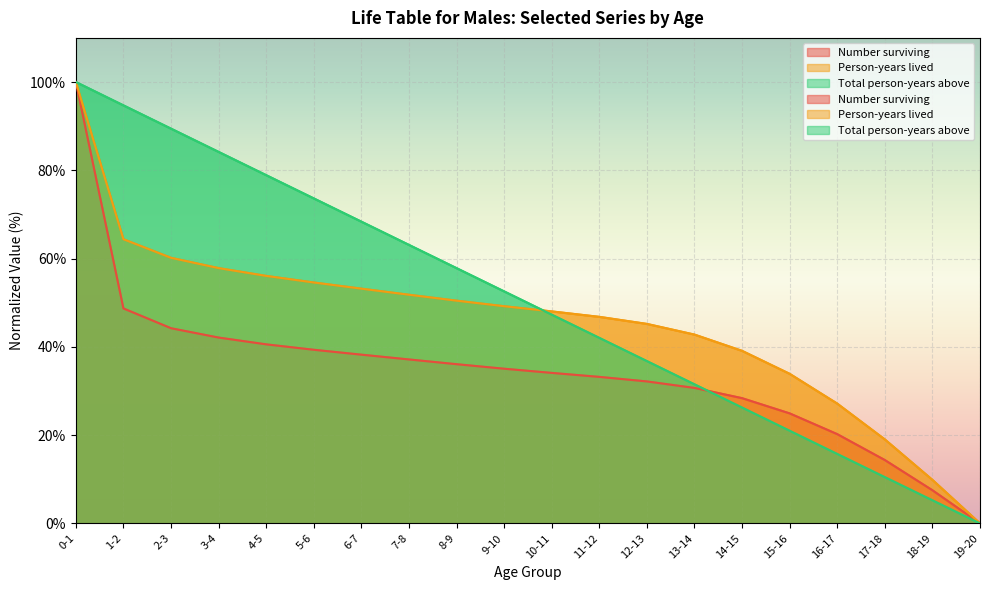

At which category is the sum across all series the highest?

0-1